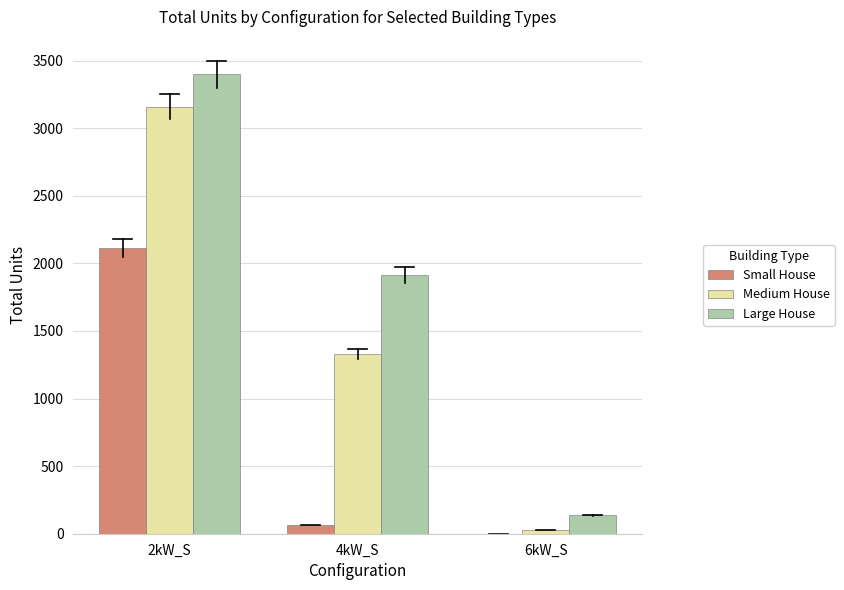

How many groups of bars are there?

3